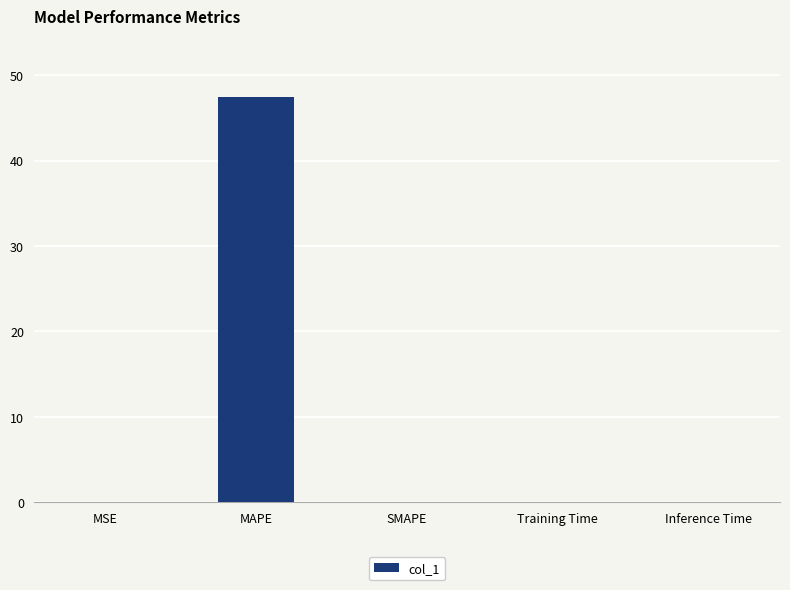

The chart shows a value of 0.0 at Training Time. True or false?

True